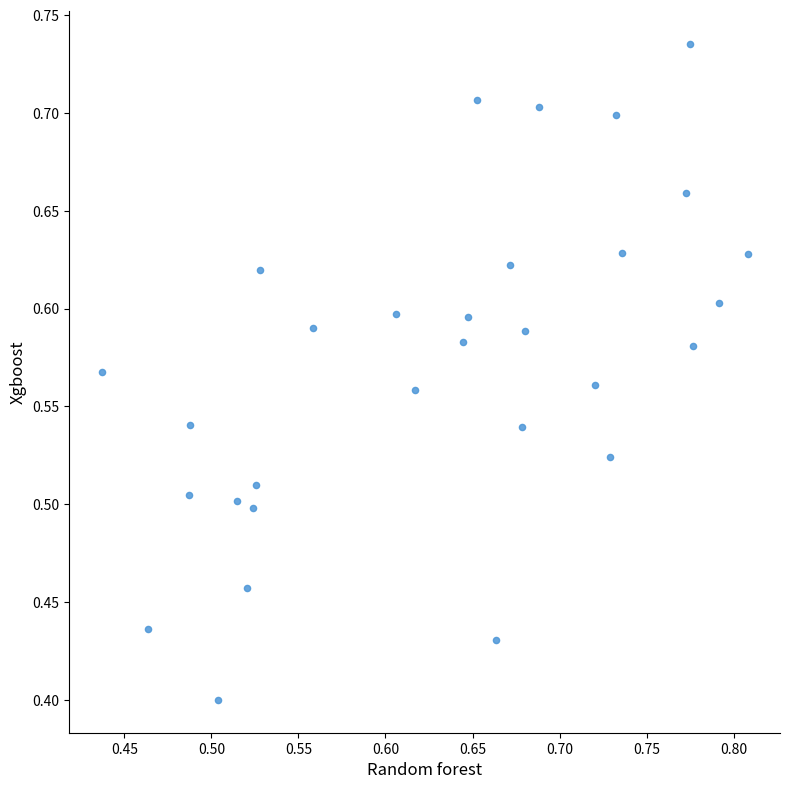

What is the range of Y values (max minus min)?

0.3